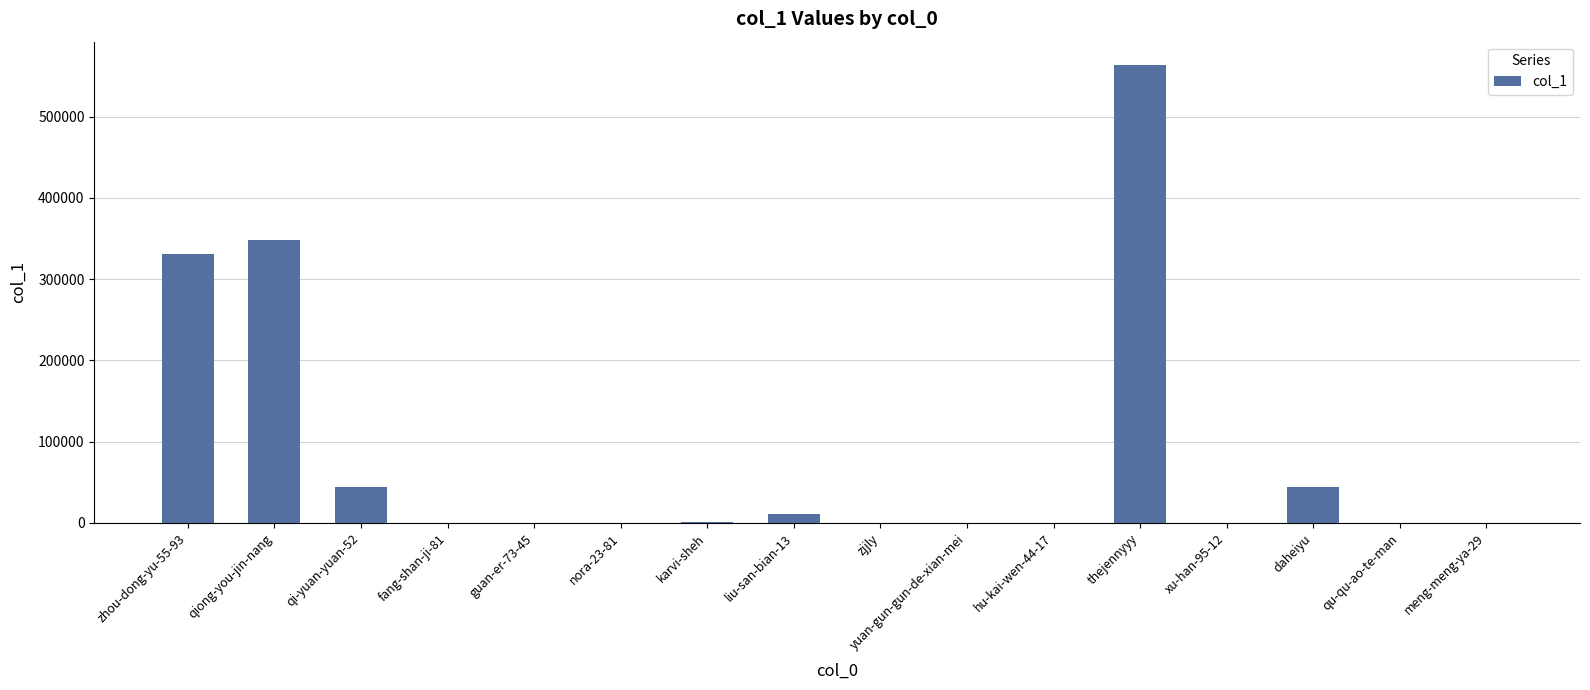

The value at qiong-you-jin-nang is 184426. True or false?

False